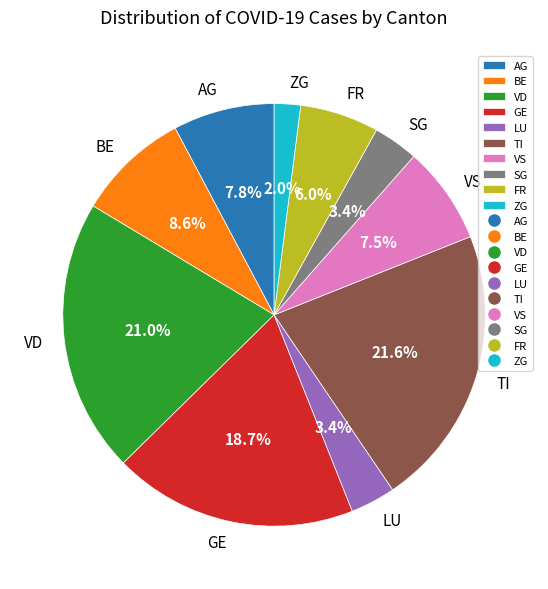

Which slice is the smallest?

ZG